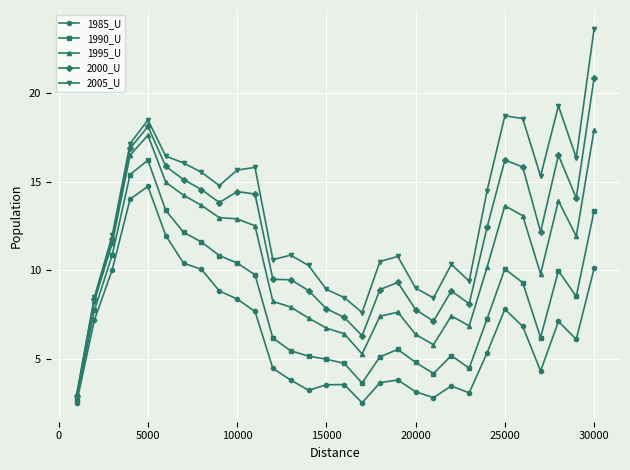

Which series has the largest range (max minus min)?

2005_U